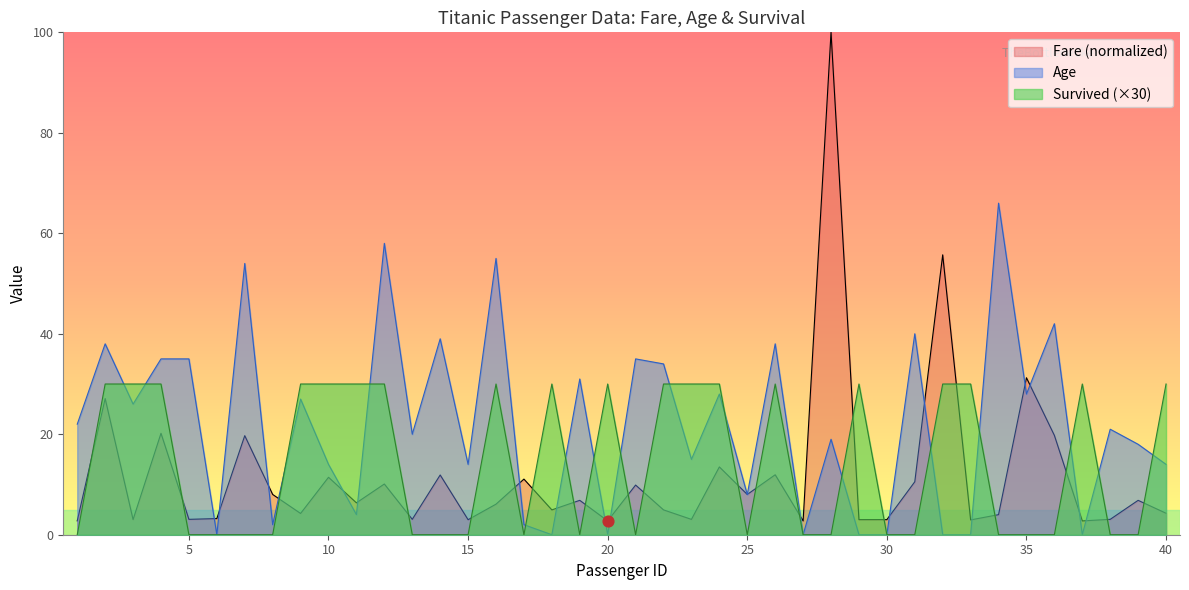

Which series has the largest total across all categories?

Age